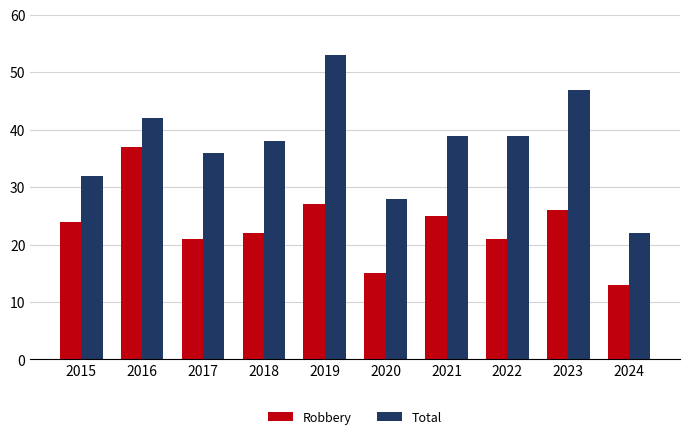

List the series in order of their overall mean, highest first.

Total, Robbery